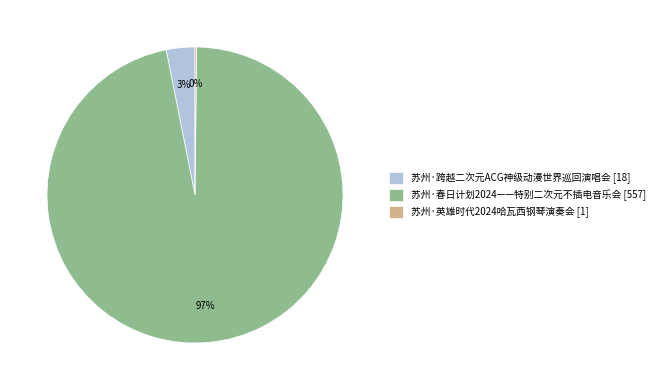

Which category accounts for the majority?

苏州·春日计划2024——特别二次元不插电音乐会